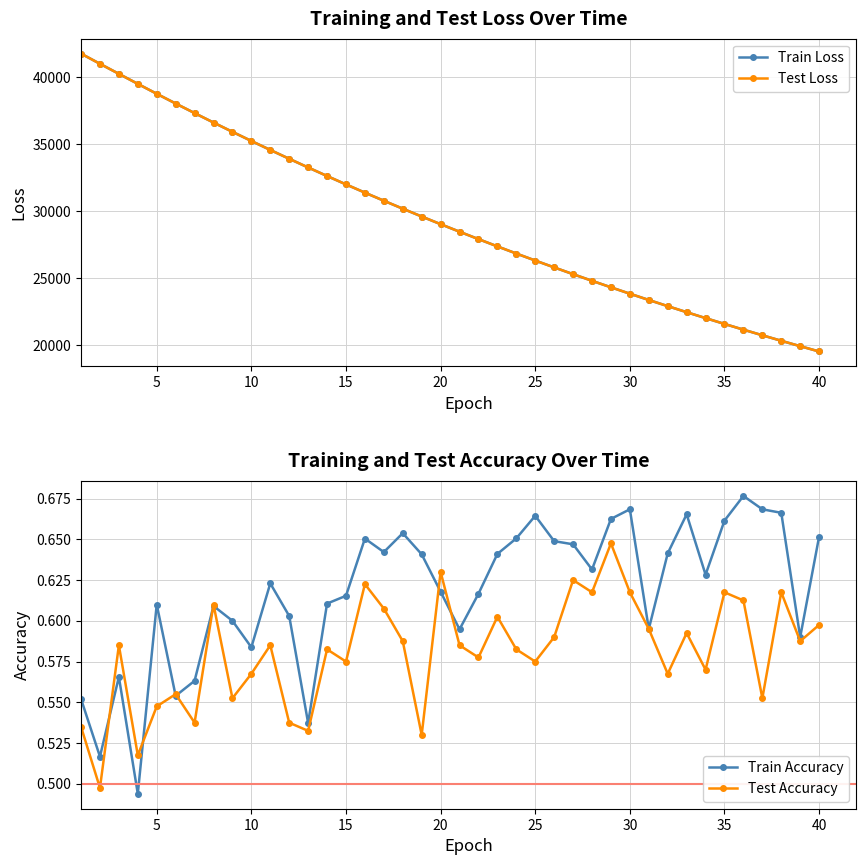

What is the maximum value for Test Loss?

41751.7